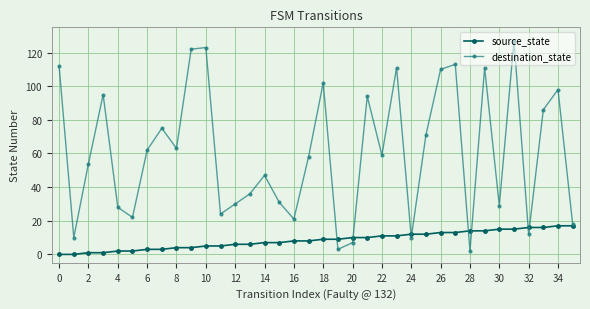

Which series has the largest range (max minus min)?

destination_state